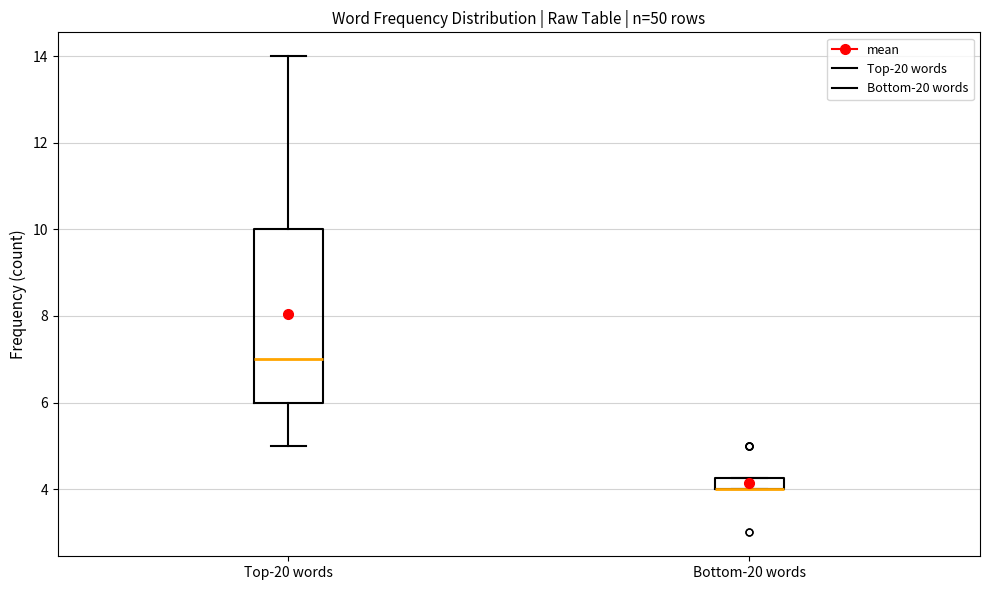

Where is the lower edge of the box for Bottom-20 words on the y-axis? The values are not printed on the chart, so give them approximately, as read against the axis.

4.0